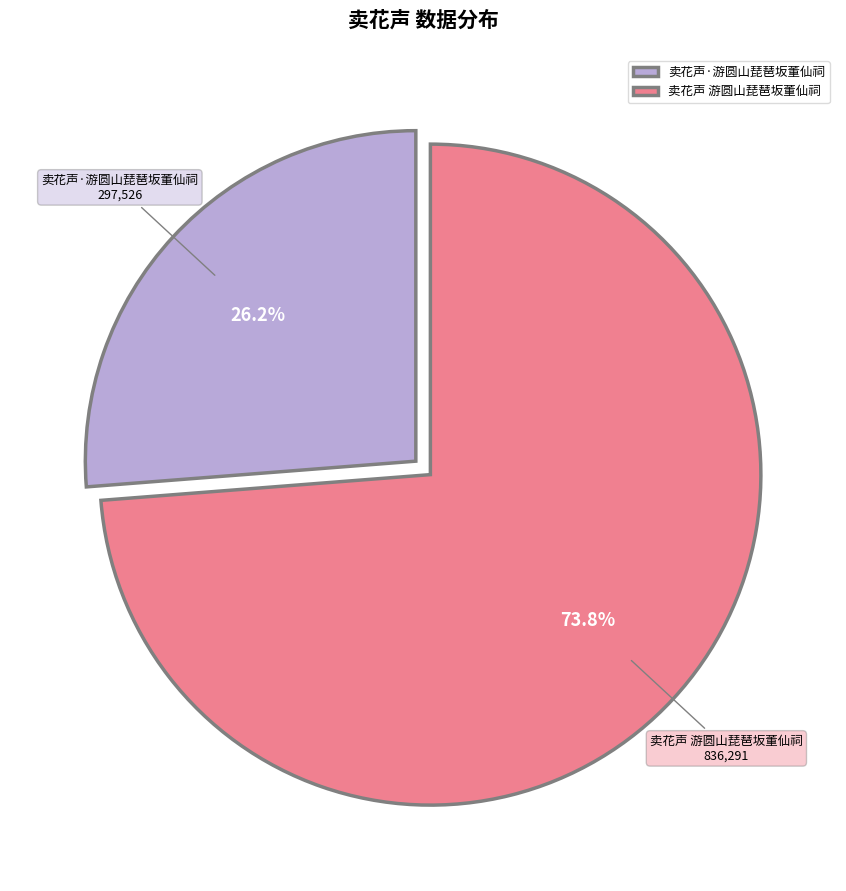

To the nearest percent, what percentage of the pie is 卖花声·游圆山琵琶坂董仙祠?

26%